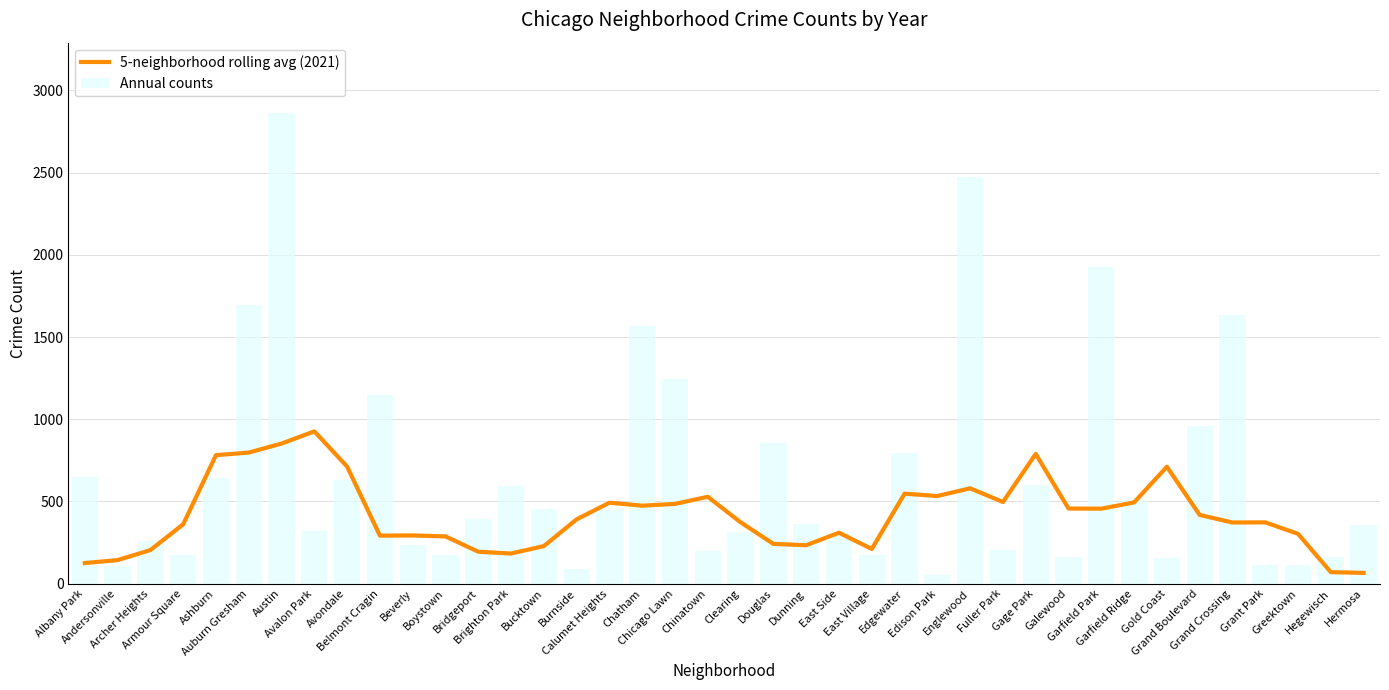

Which has a higher value, Dunning or Bridgeport?

Dunning